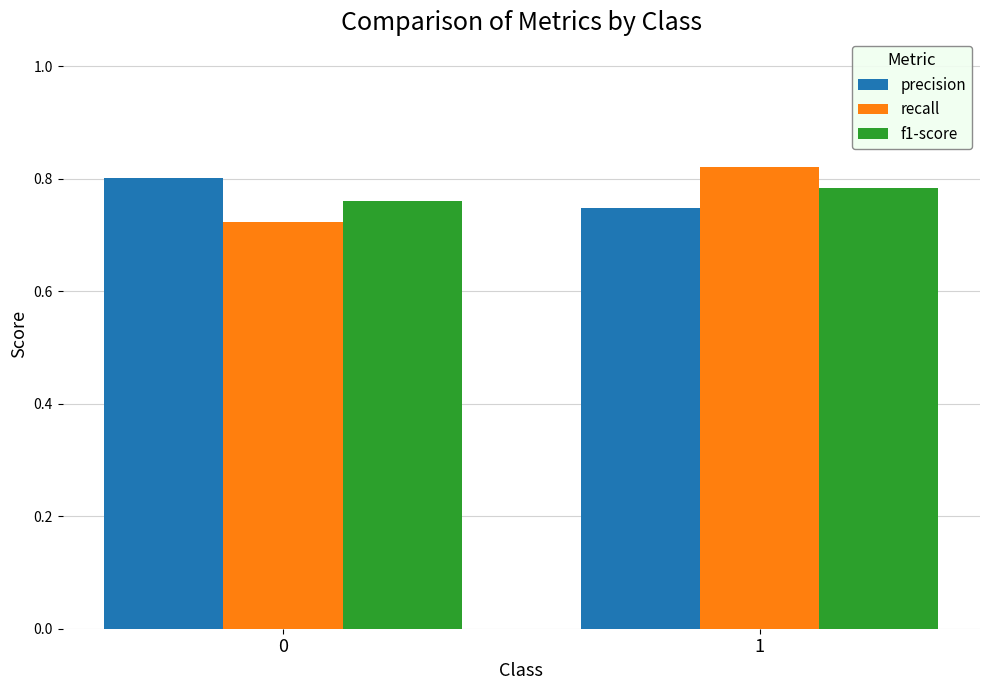

What is the total value across all series at 1?

2.4